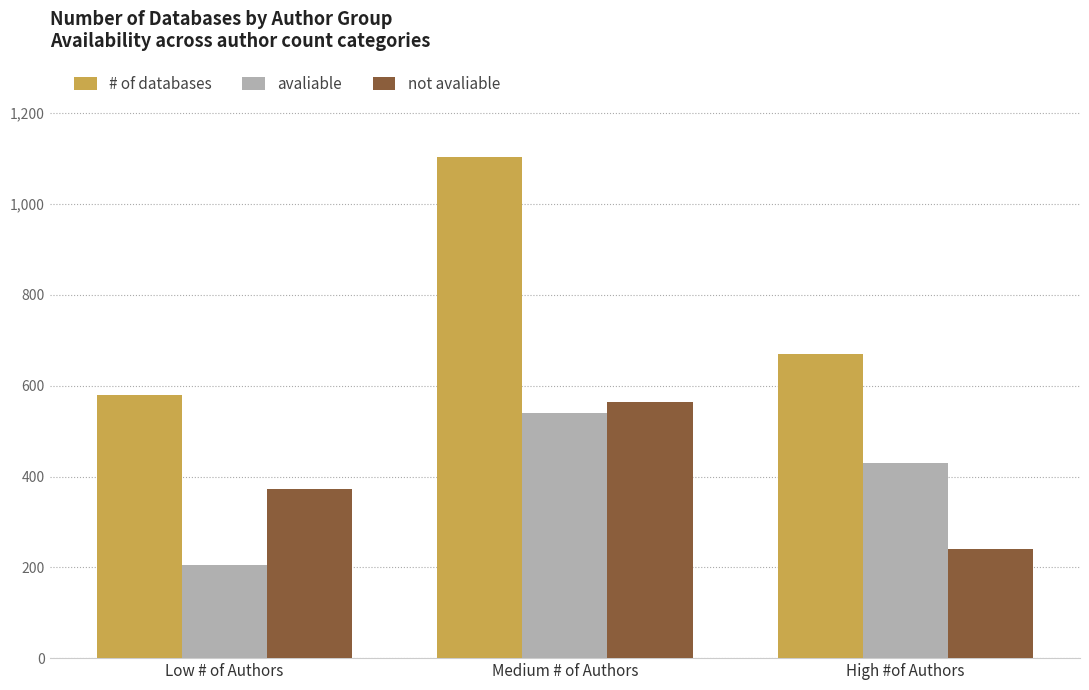

Reading left to right, list all the values displayed in this chart.

# of databases: Low # of Authors=579	Medium # of Authors=1104	High #of Authors=669
avaliable: Low # of Authors=205	Medium # of Authors=539	High #of Authors=429
not avaliable: Low # of Authors=373	Medium # of Authors=564	High #of Authors=240